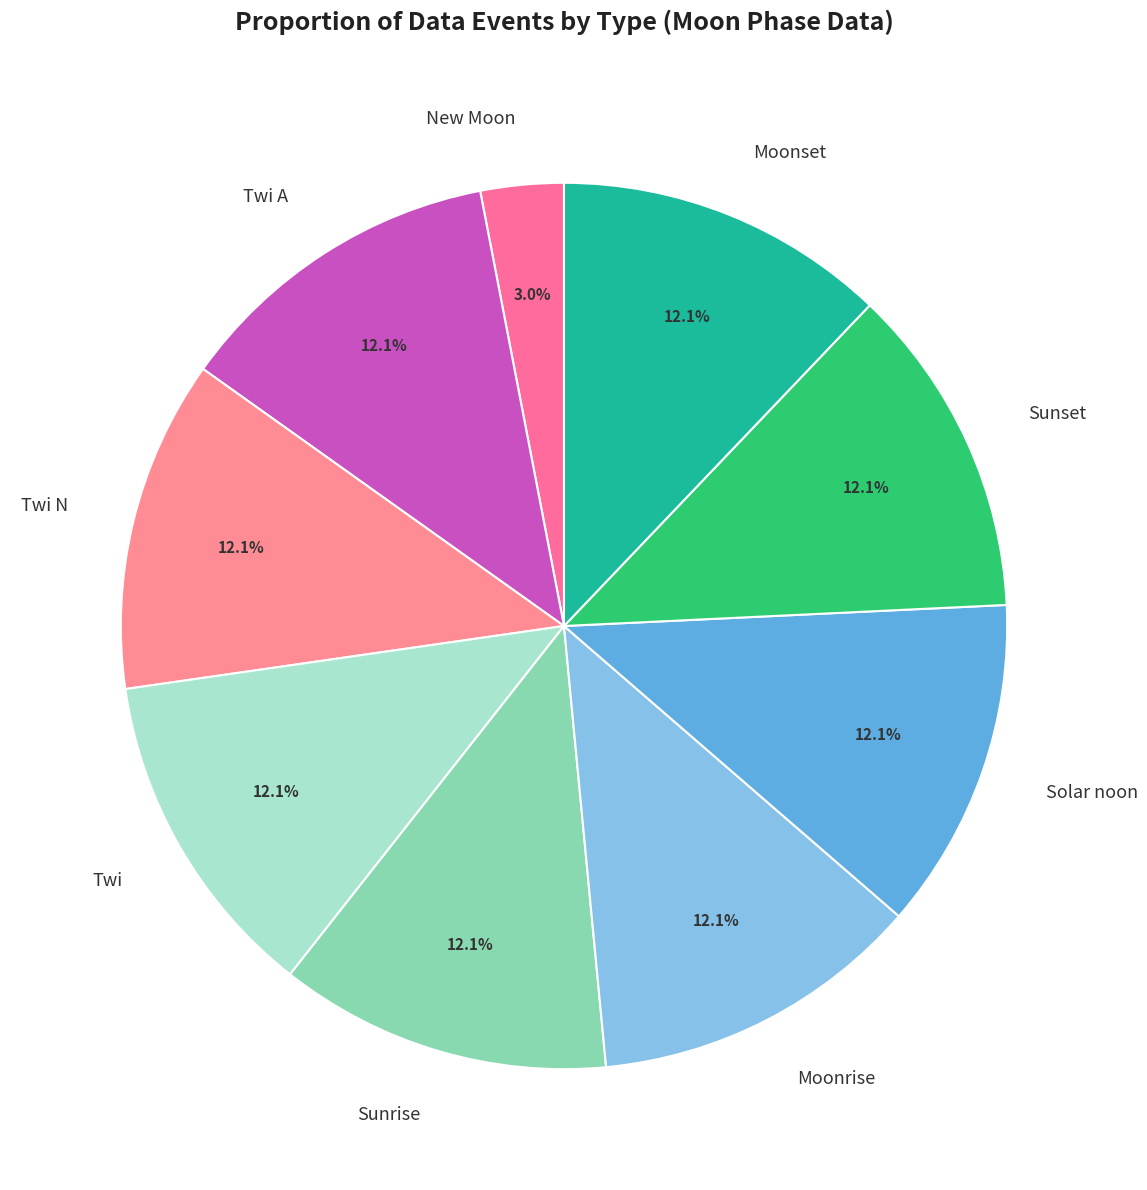

Which slice is the smallest?

New Moon